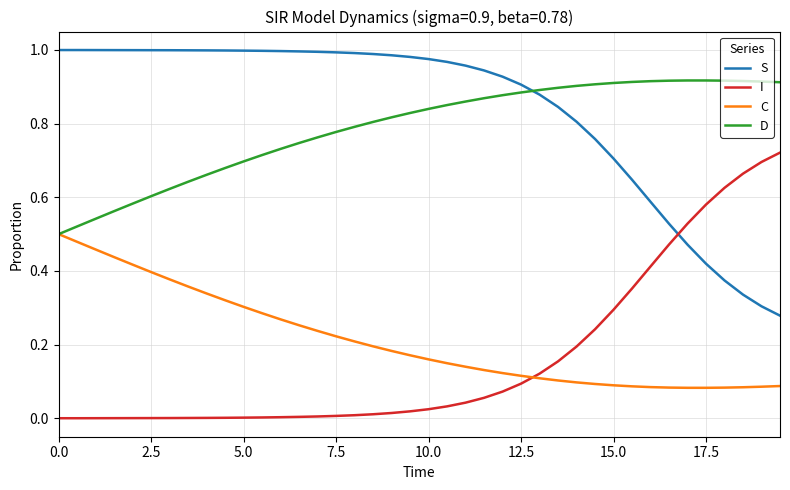

Rank the series by their maximum value, from highest to lowest.

S, D, I, C